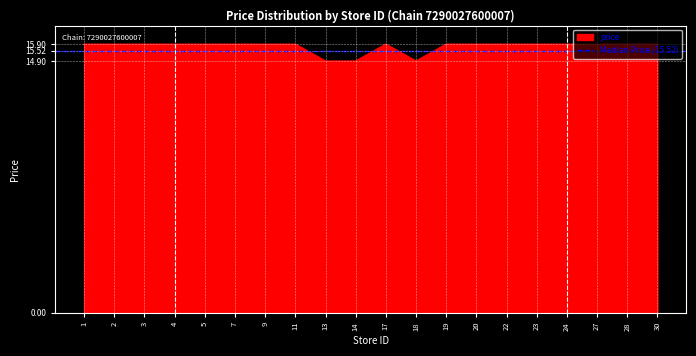

How many data points are above 15?

17